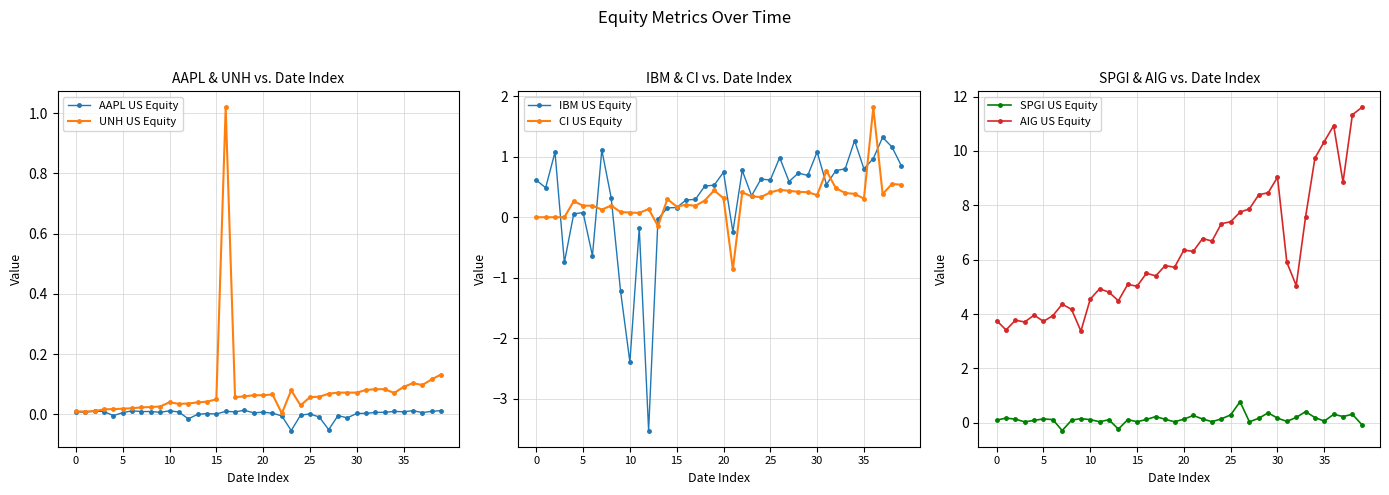

Between 10 and 33, which series saw the biggest shift?

IBM US Equity